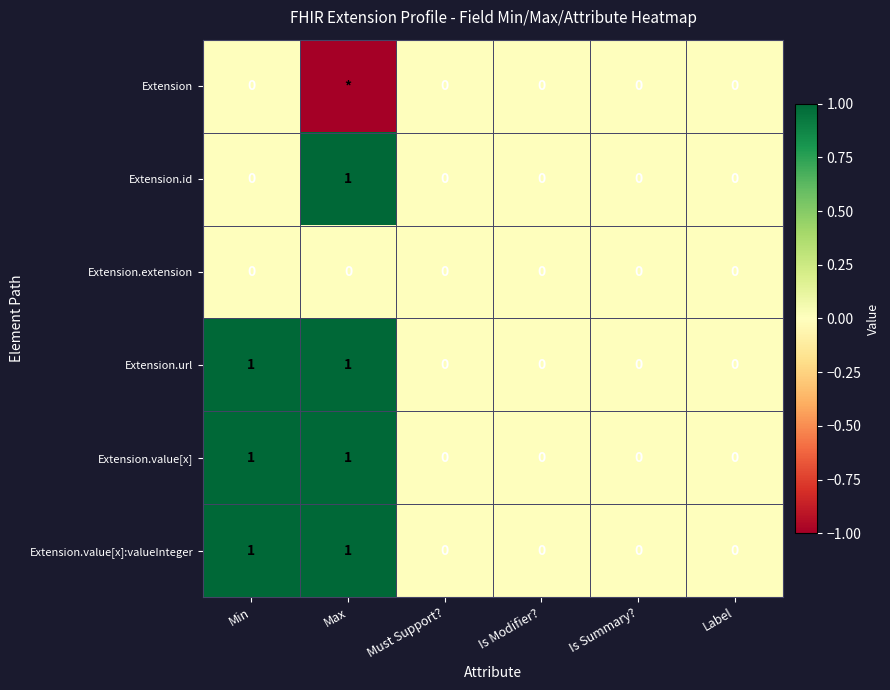

Is it true that Extension.id equals 0 at Must Support??

True